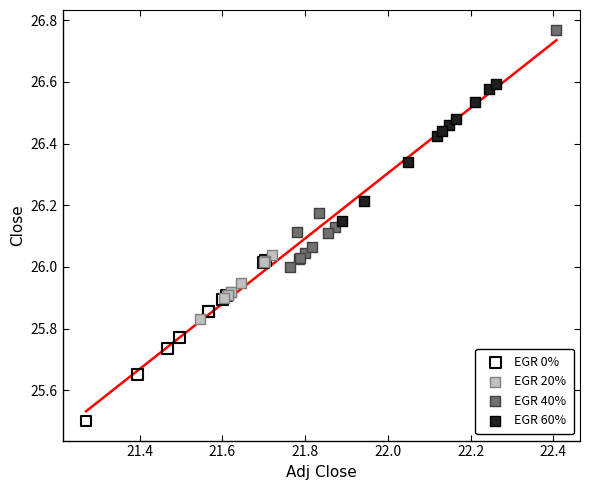

What are all the series names shown in the legend?

EGR 0%, EGR 20%, EGR 40%, EGR 60%